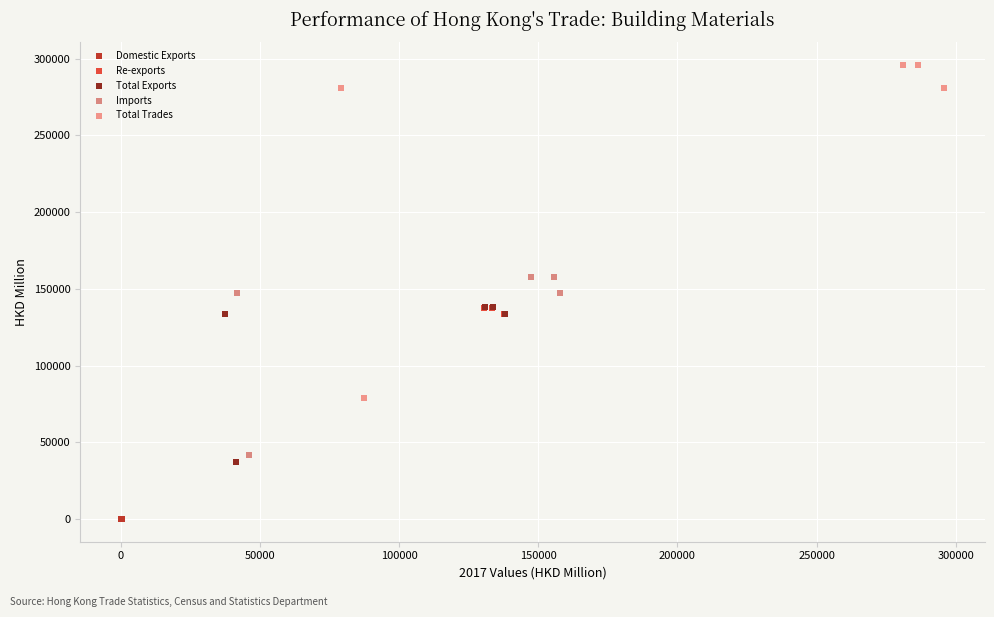

Which series reaches the minimum Y coordinate?

Domestic Exports